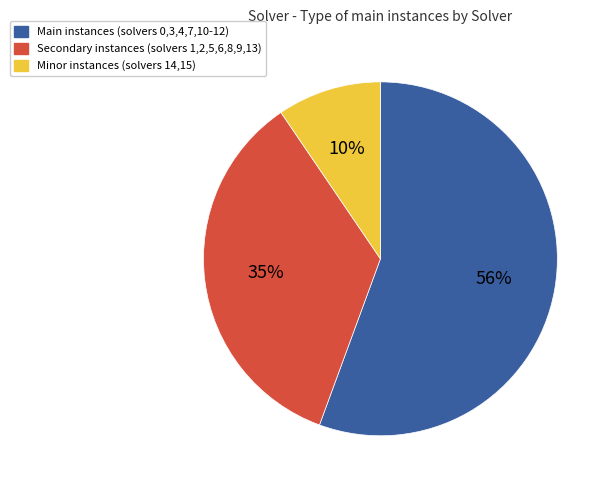

What percentage is the Minor instances (solvers 14,15) slice, to the nearest percent?

10%